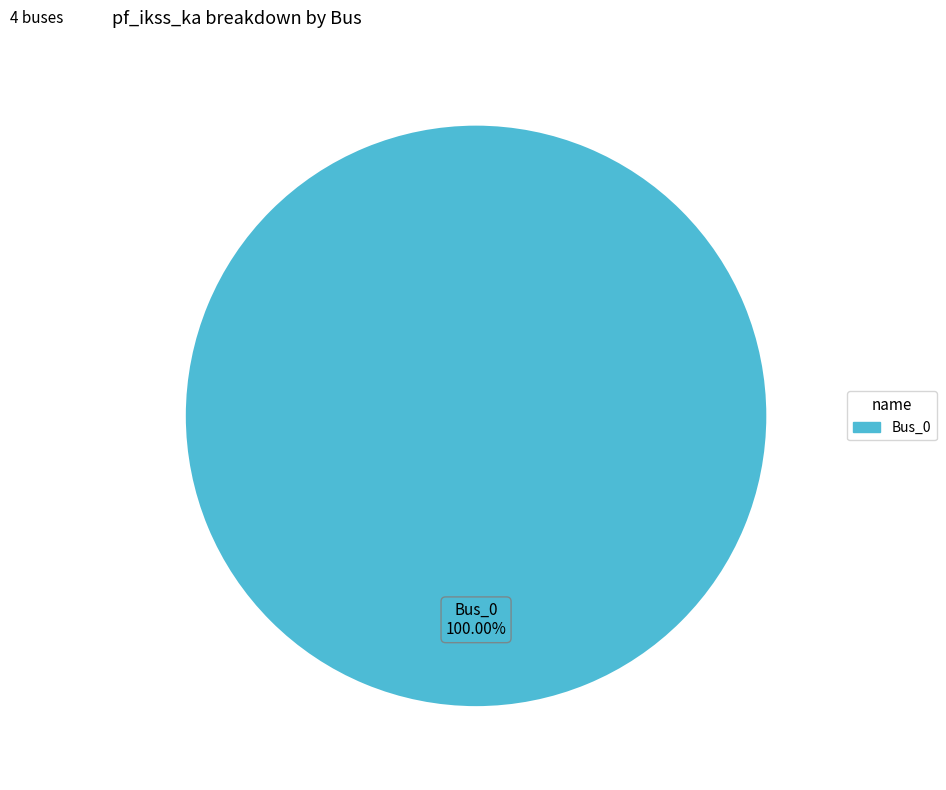

Is there a majority slice in this chart?

Yes